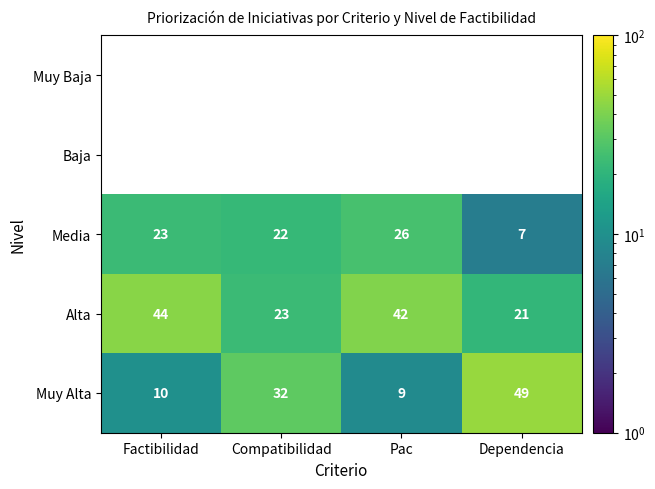

At which label is Media closest to 16?

Compatibilidad